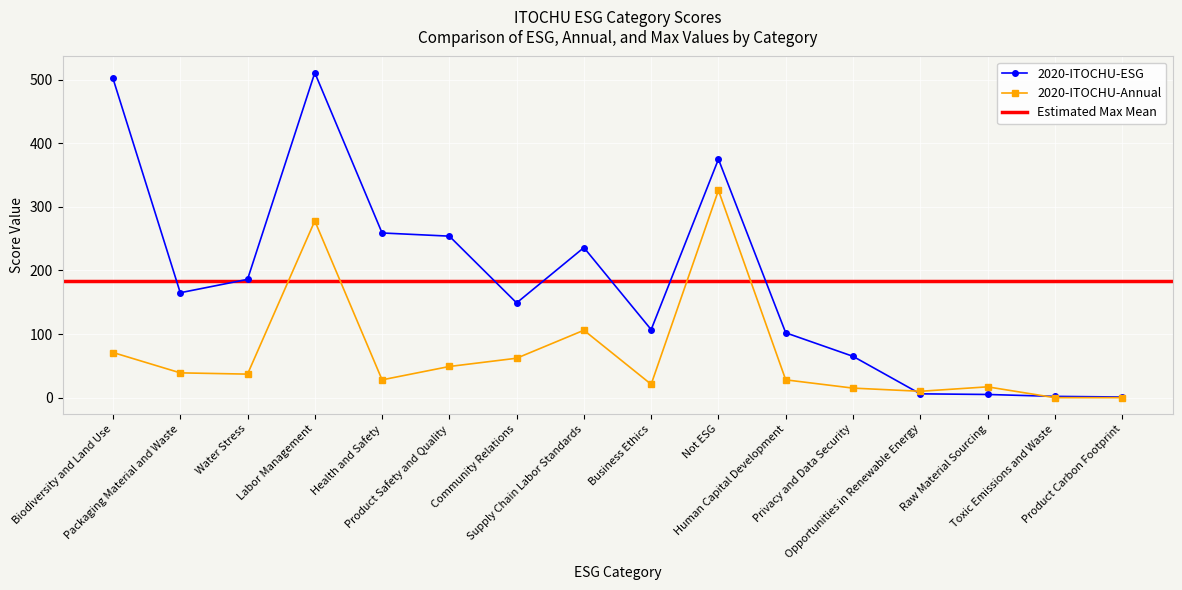

What is the highest value of the 2020-ITOCHU-Annual series?

326